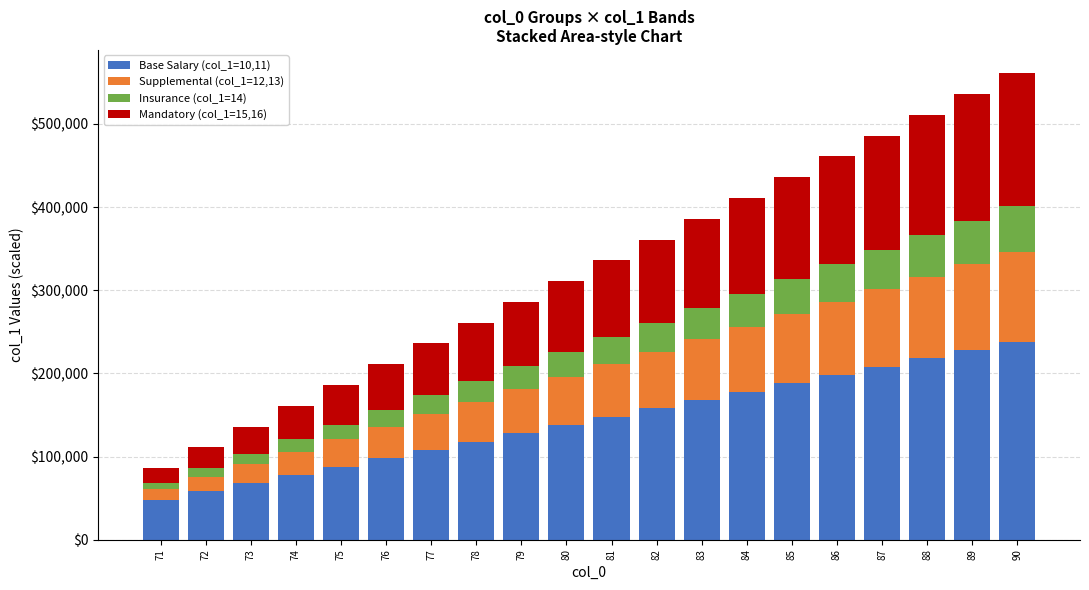

What is the average value of the Base Salary (col_1=10,11) series?

143000